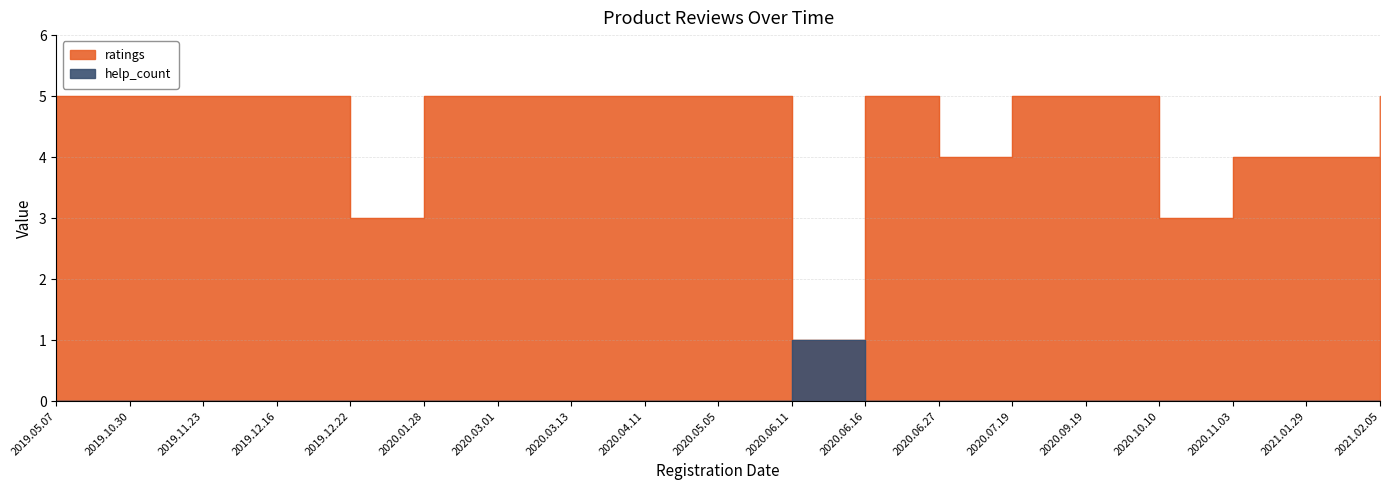

True or false: help_count and ratings cross at least once.

False